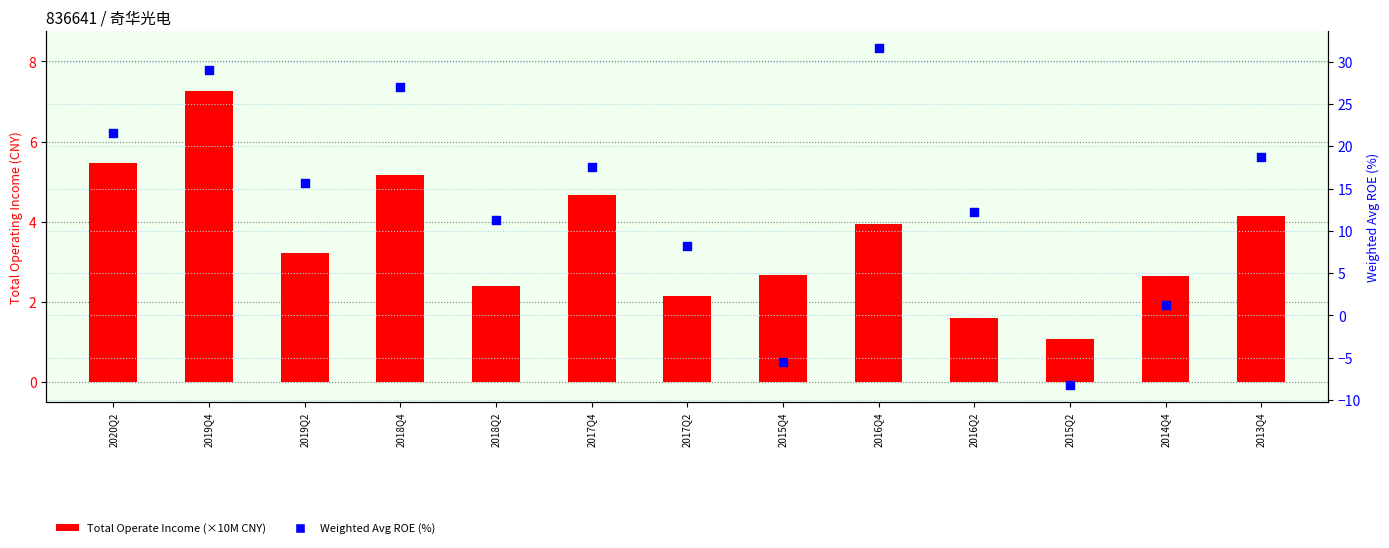

Which series contains the lowest Y value?

Weighted Avg ROE (%)